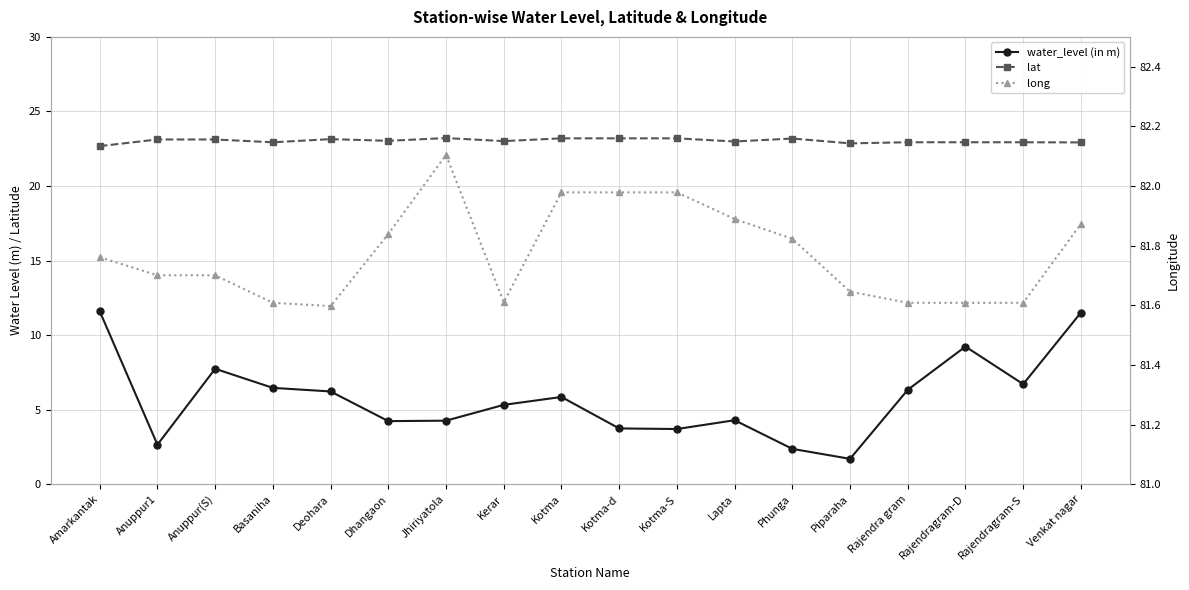

Between Phunga and Kerar, which is larger?

Kerar